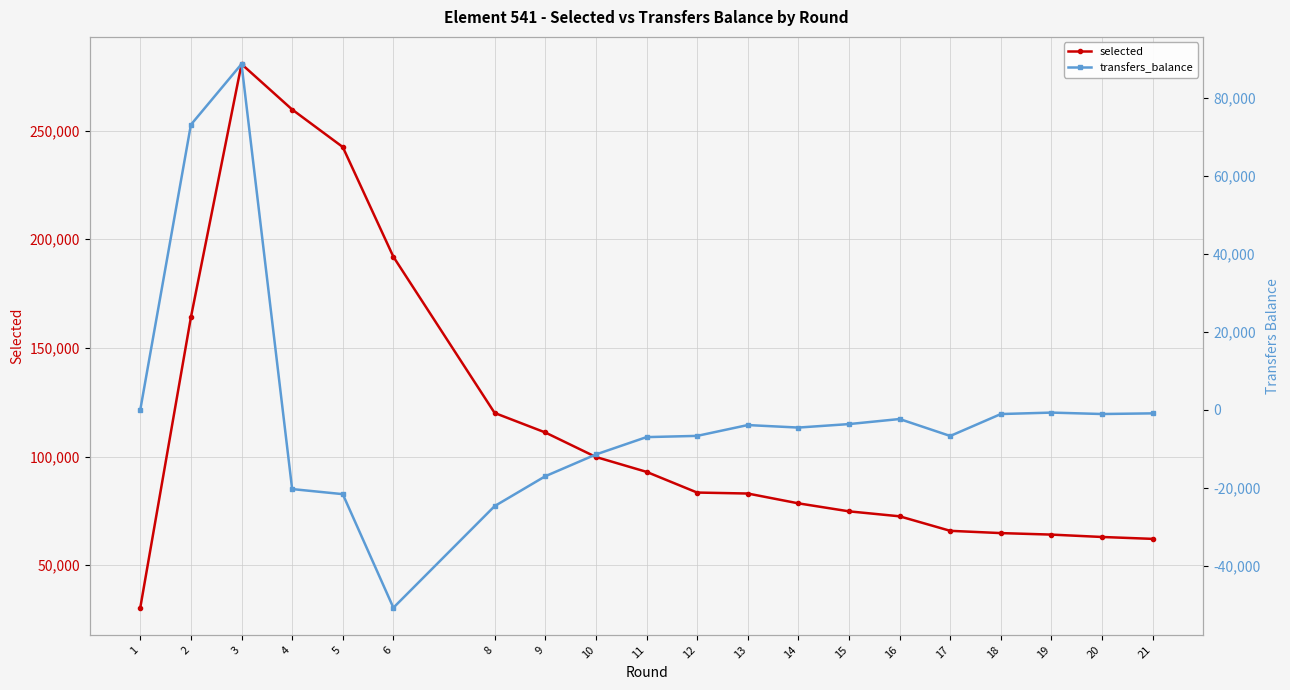

Does the chart display data point markers on the line(s)?

Yes